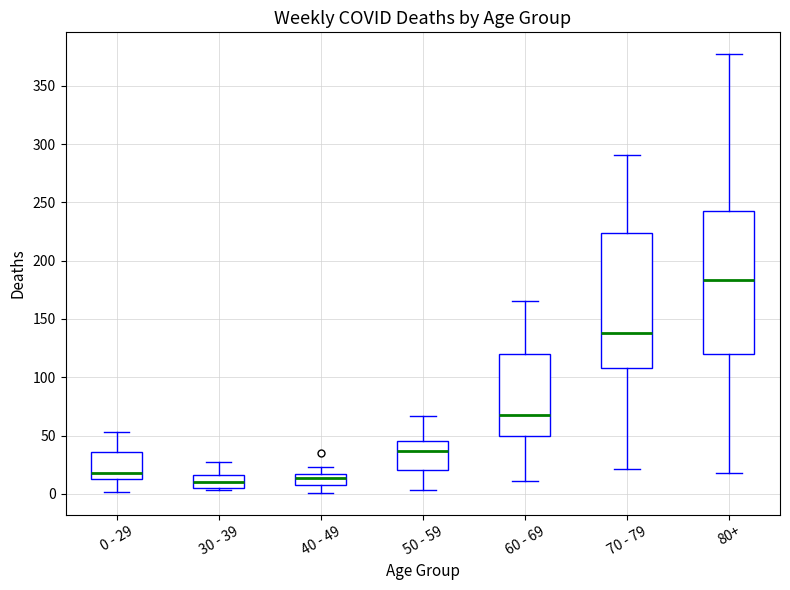

Comparing the boxes themselves (not the whiskers), which one is the tallest?

80+